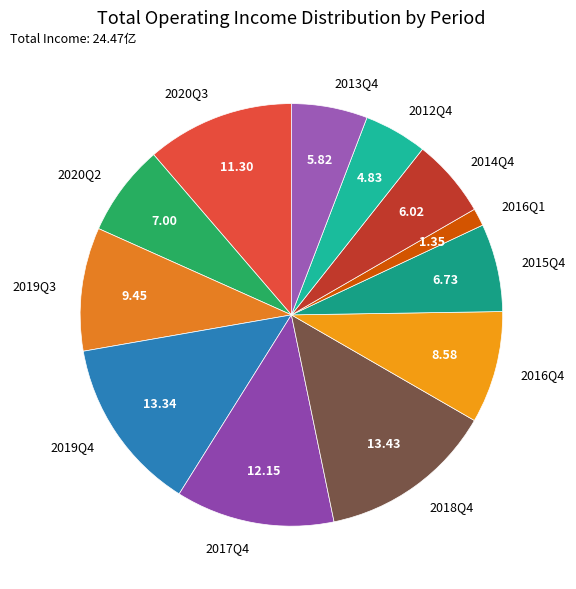

Between 2012Q4 and 2020Q2, which is larger?

2020Q2